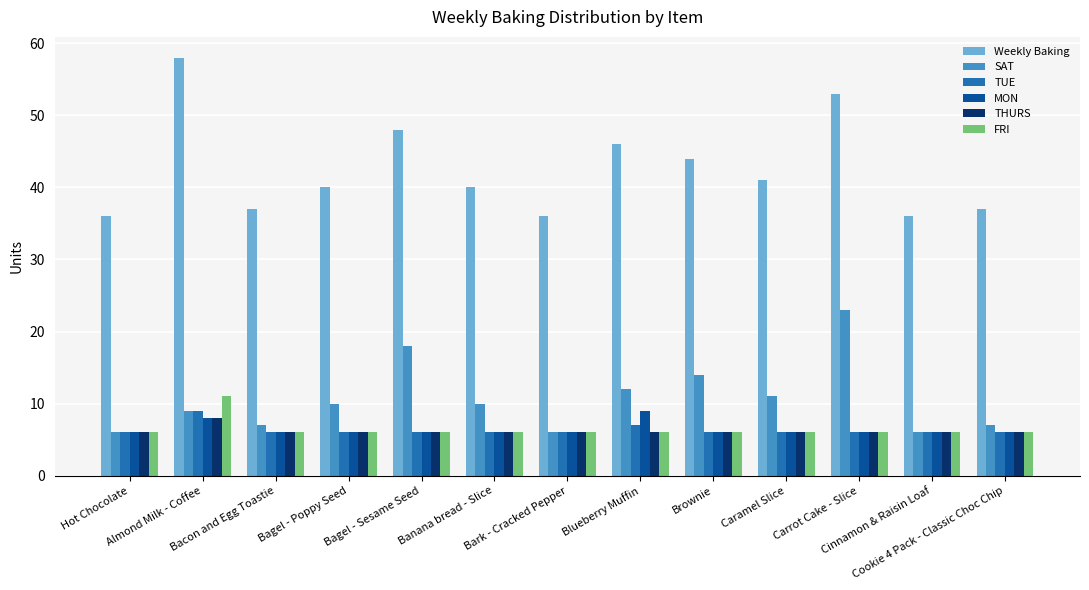

Which series has the largest total across all categories?

Weekly Baking